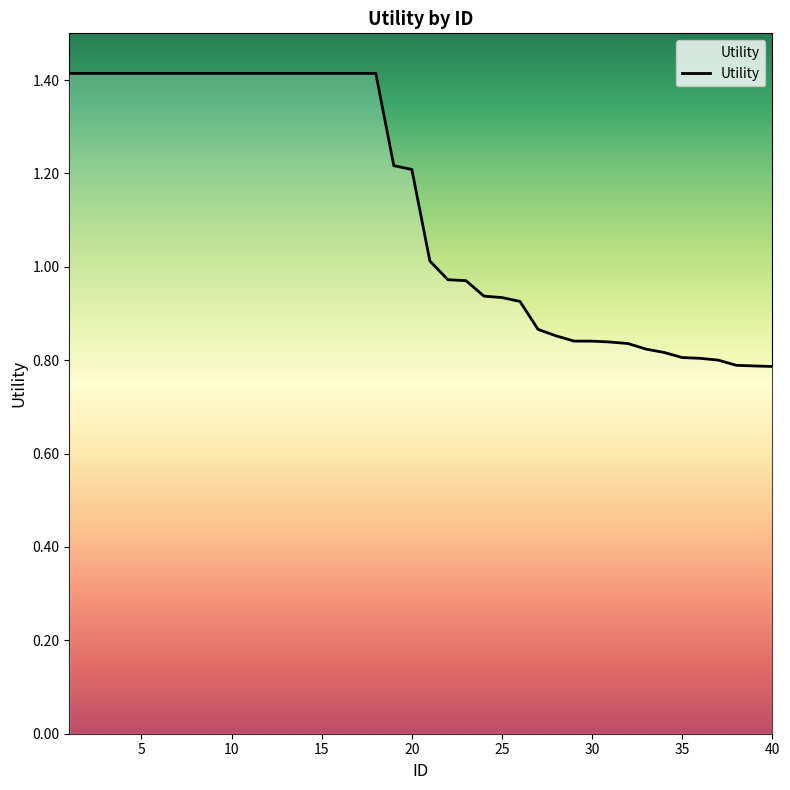

How many lines are shown in the chart?

1